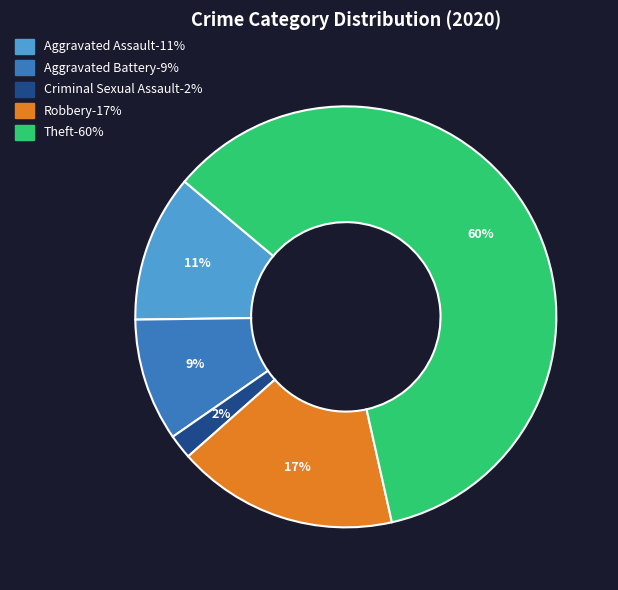

Is there a majority slice in this chart?

Yes